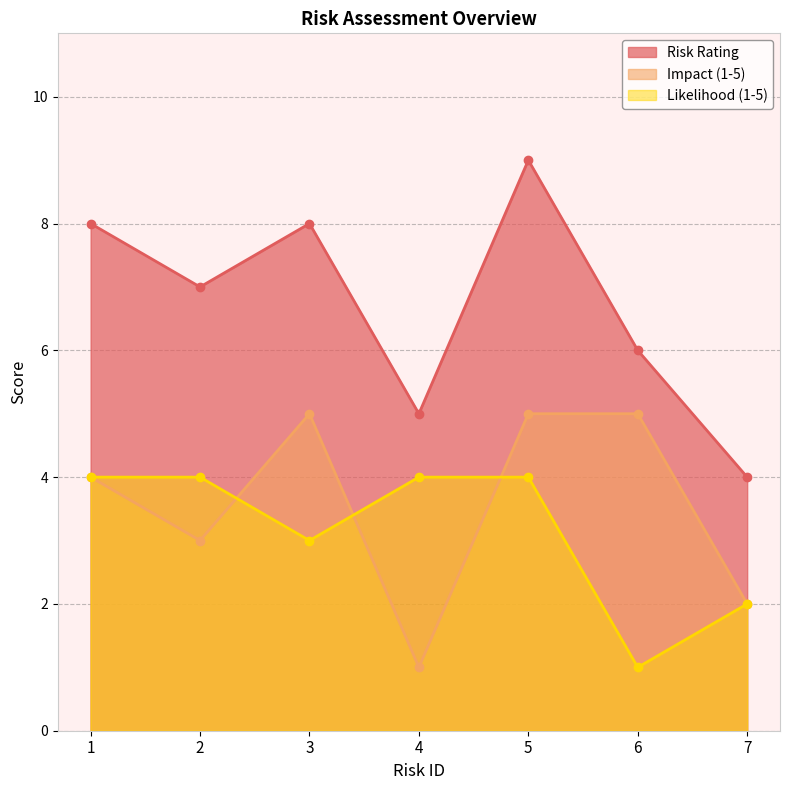

Rank the series at 2 from highest to lowest value.

Risk Rating, Likelihood (1-5), Impact (1-5)